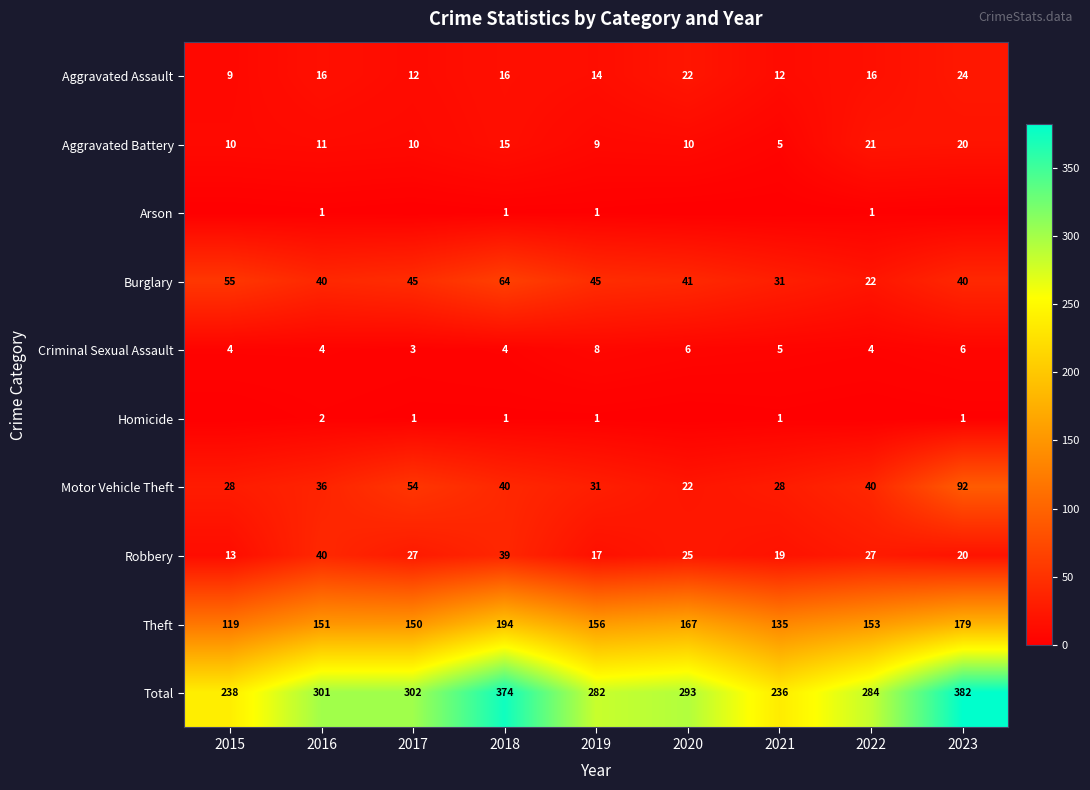

The value of Criminal Sexual Assault at 2017 is 1. True or false?

False